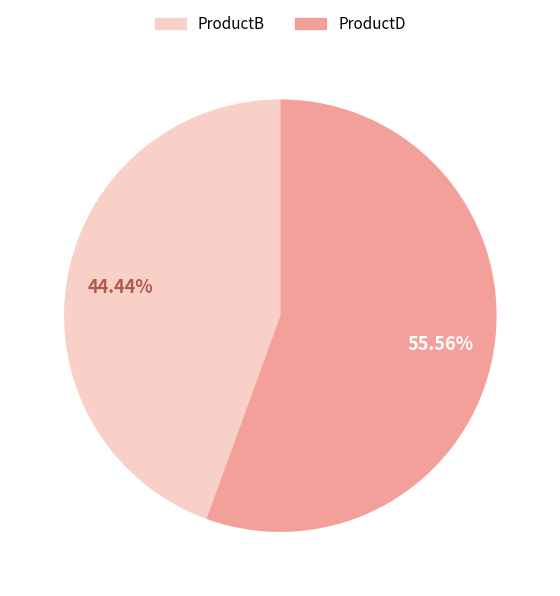

Between ProductB and ProductD, which is larger?

ProductD